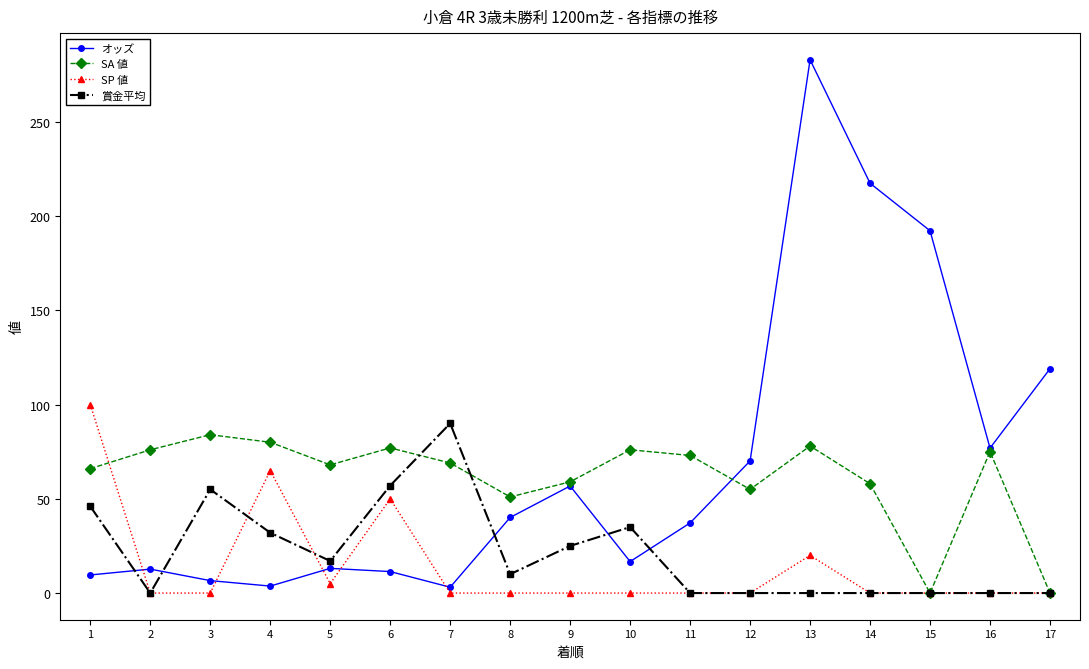

Between which two adjacent categories do SP 値 and SA 値 first intersect?

1 and 2